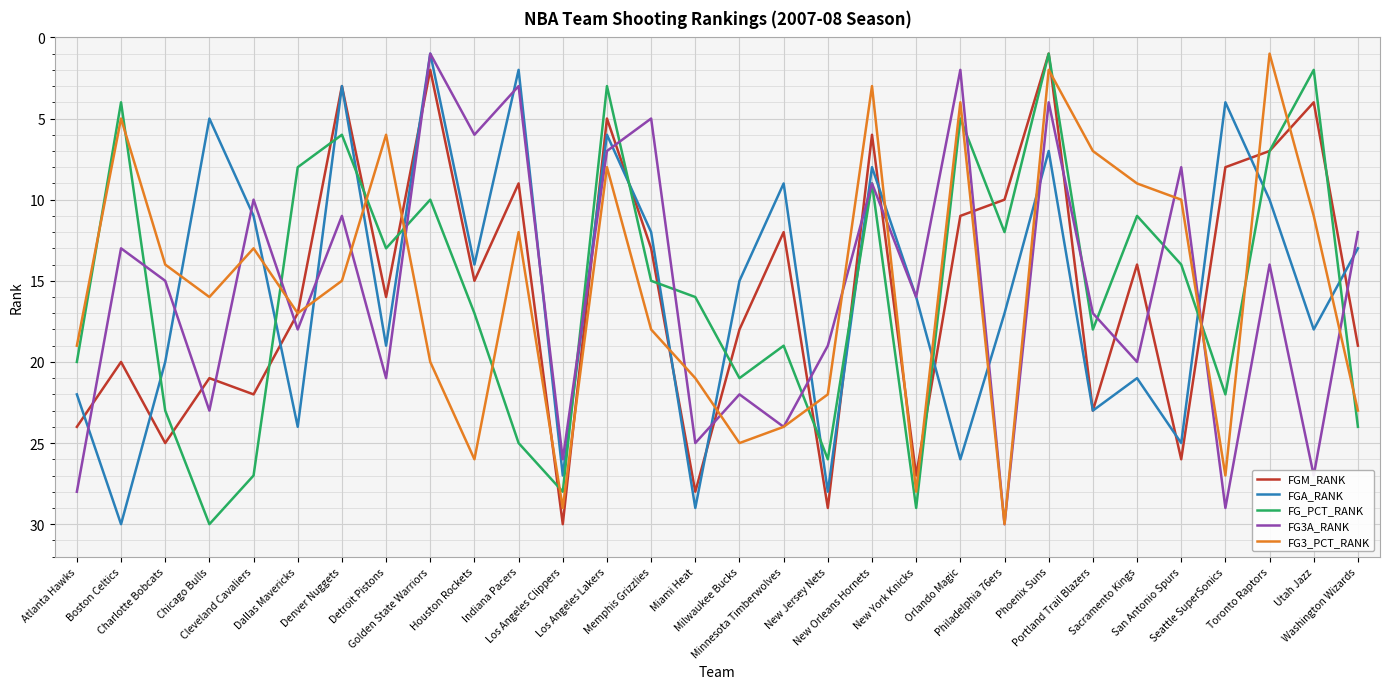

At Seattle SuperSonics, list the series in order from largest to smallest.

FG3A_RANK, FG3_PCT_RANK, FG_PCT_RANK, FGM_RANK, FGA_RANK